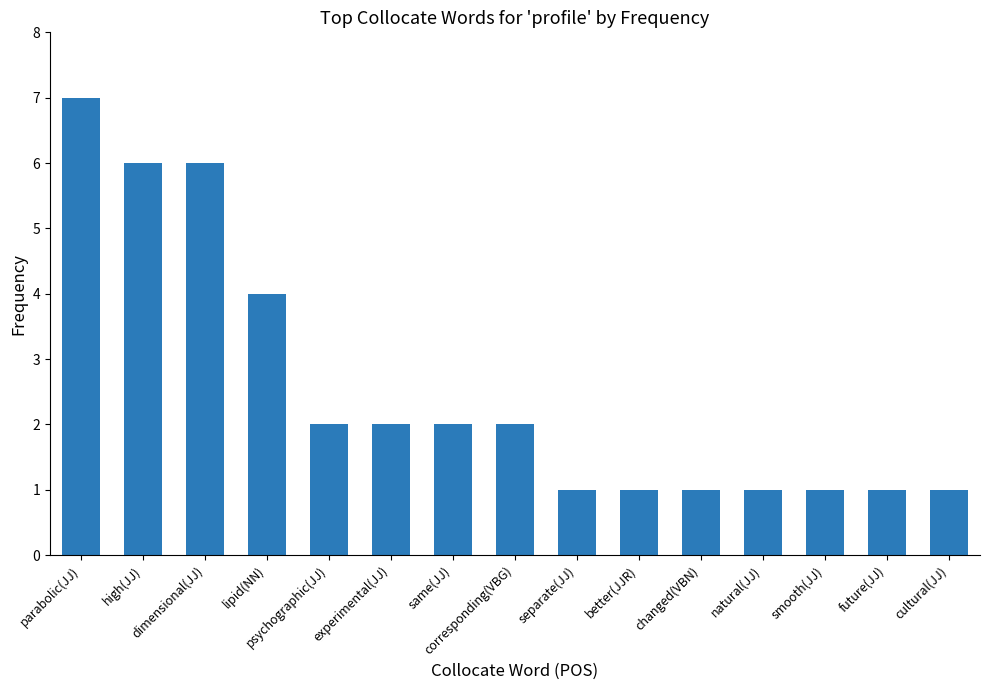

Which label corresponds to the largest value in the chart?

parabolic(JJ)